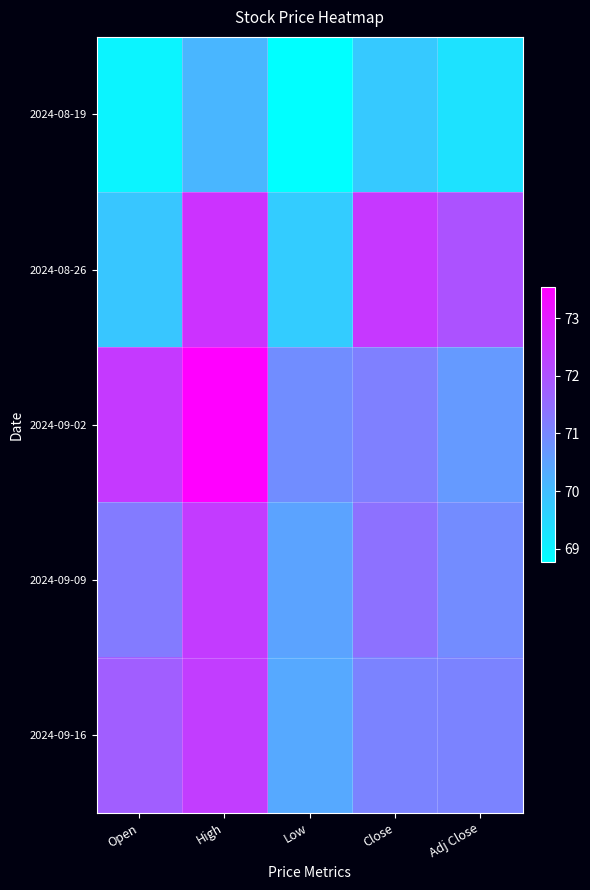

Which series has the largest range (max minus min)?

2024-09-02